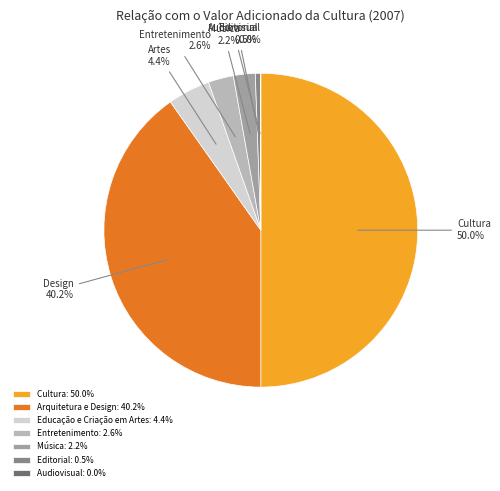

Which slice is the largest?

Cultura: 50.0%